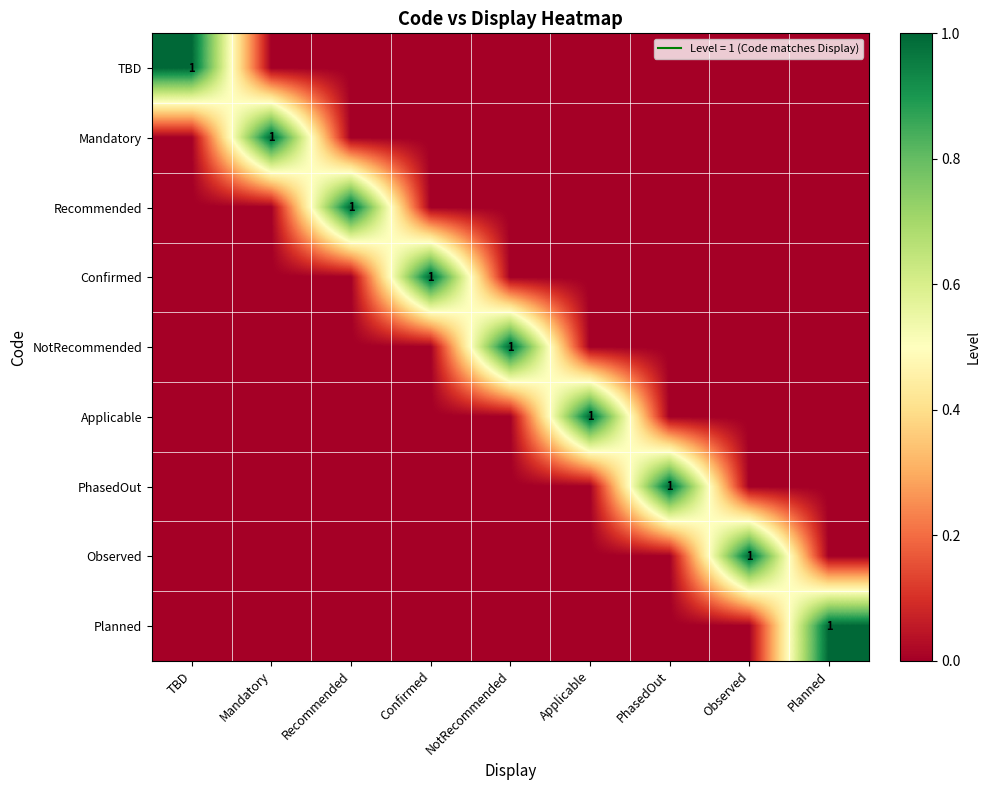

Rank the series at NotRecommended from highest to lowest value.

NotRecommended, TBD, Mandatory, Recommended, Confirmed, Applicable, PhasedOut, Observed, Planned